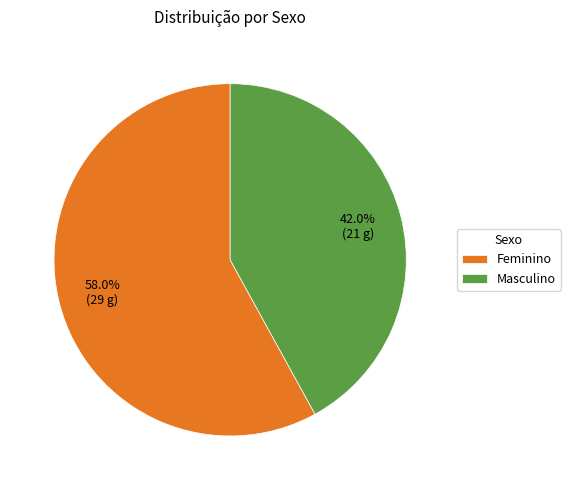

How many slices are in this pie chart?

2